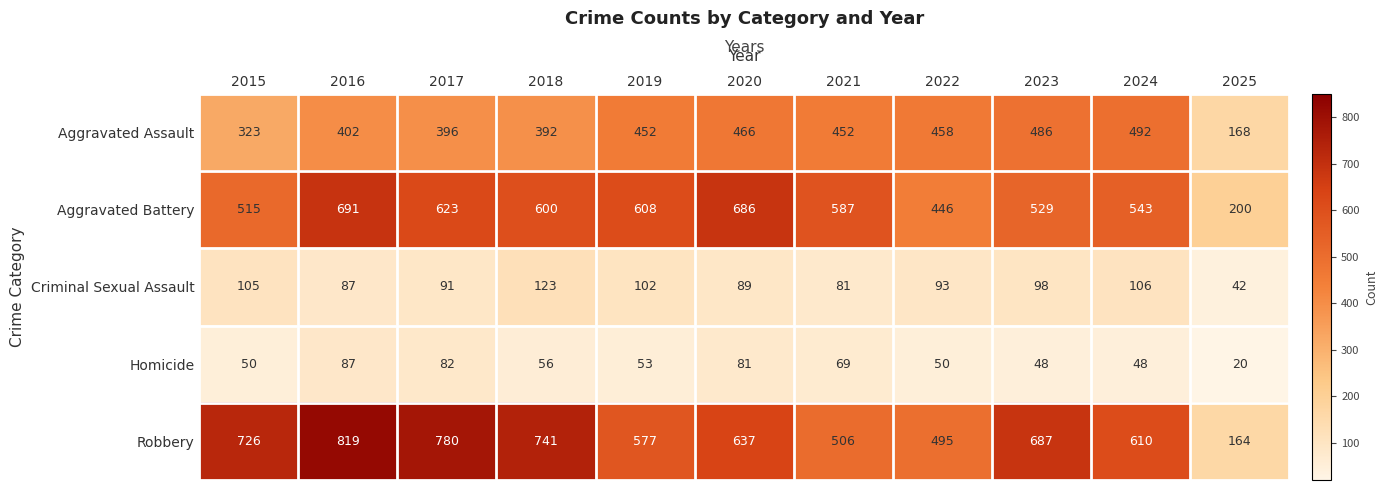

What is the minimum value shown in the chart?

20